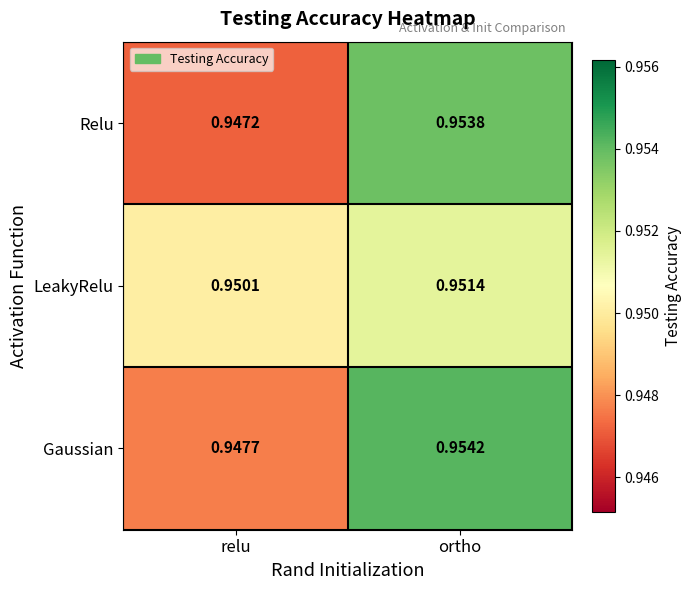

List the series in order of their overall mean, lowest first.

Relu, LeakyRelu, Gaussian